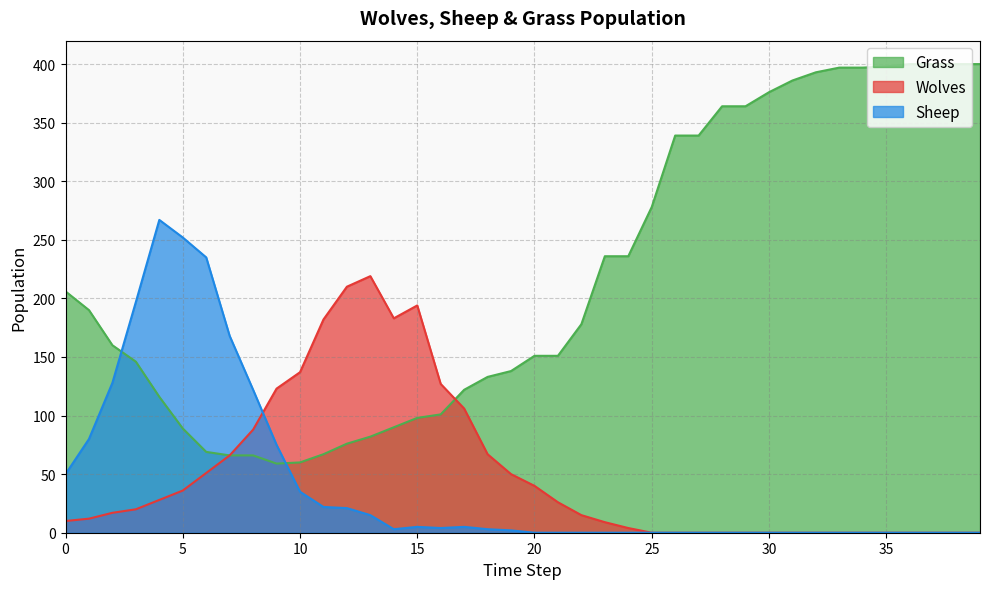

Is it true that Grass equals 56 at 14?

False